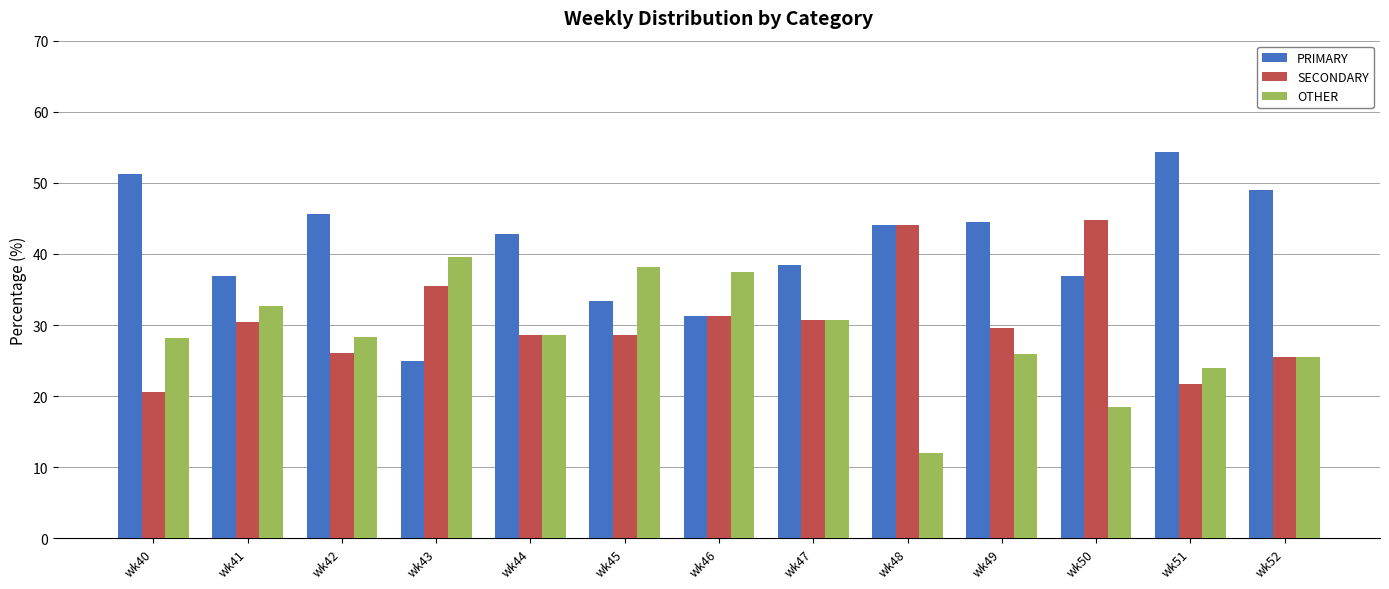

Which category has the highest value in the SECONDARY series?

wk50